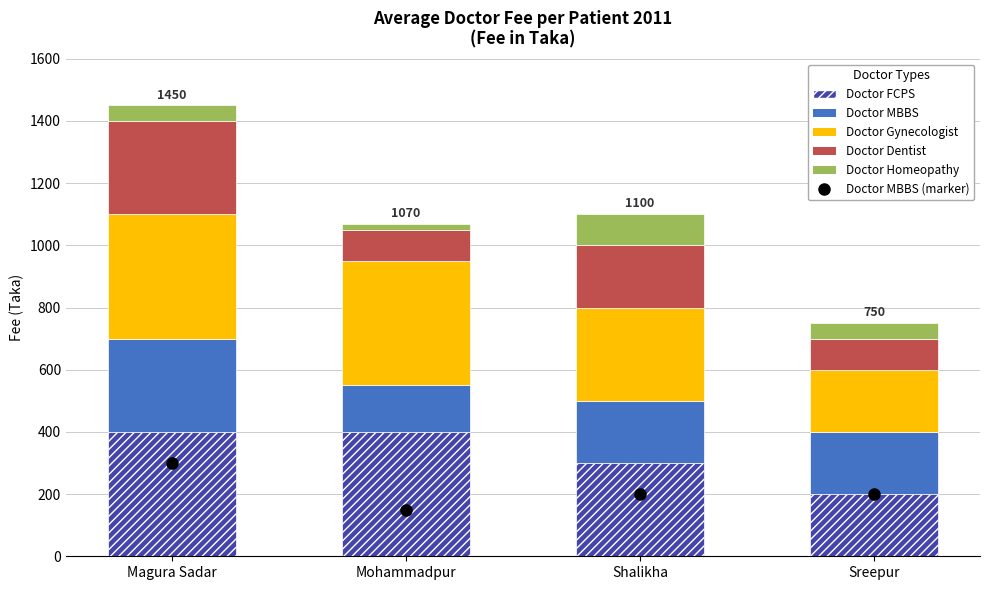

At which label does Doctor MBBS reach its peak?

Magura Sadar